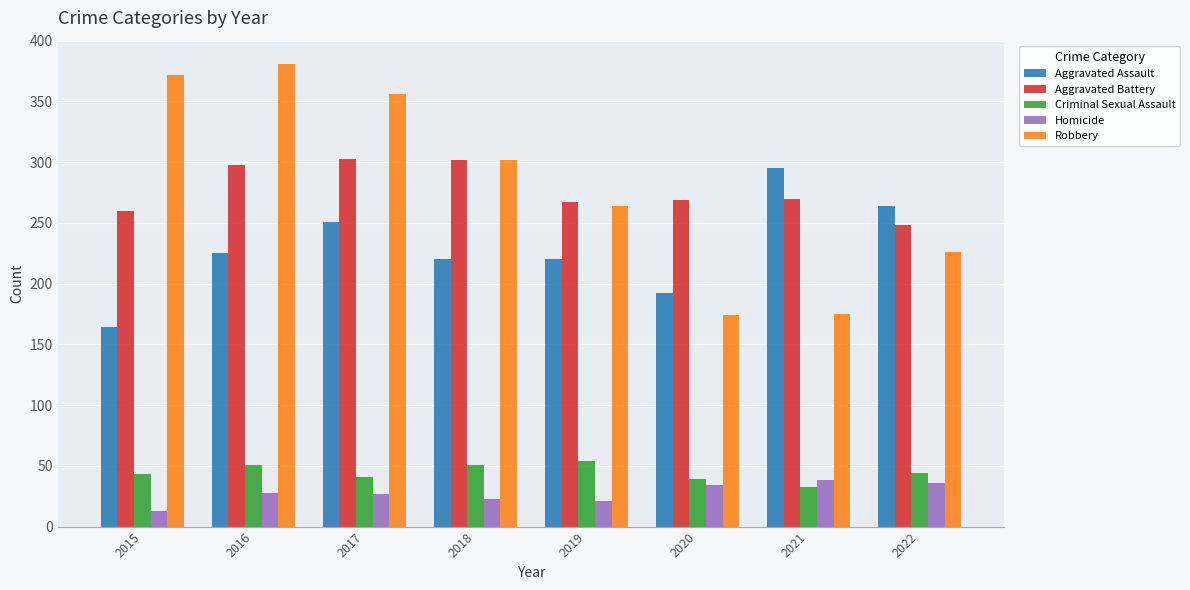

Is it true that Robbery equals 381 at 2016?

True